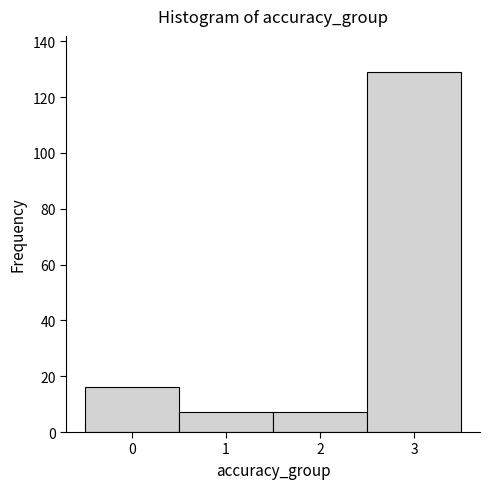

How tall is the bar that spans 0.5 to 1.5 on the x-axis? The values are not printed on the chart, so give them approximately, as read against the axis.

8